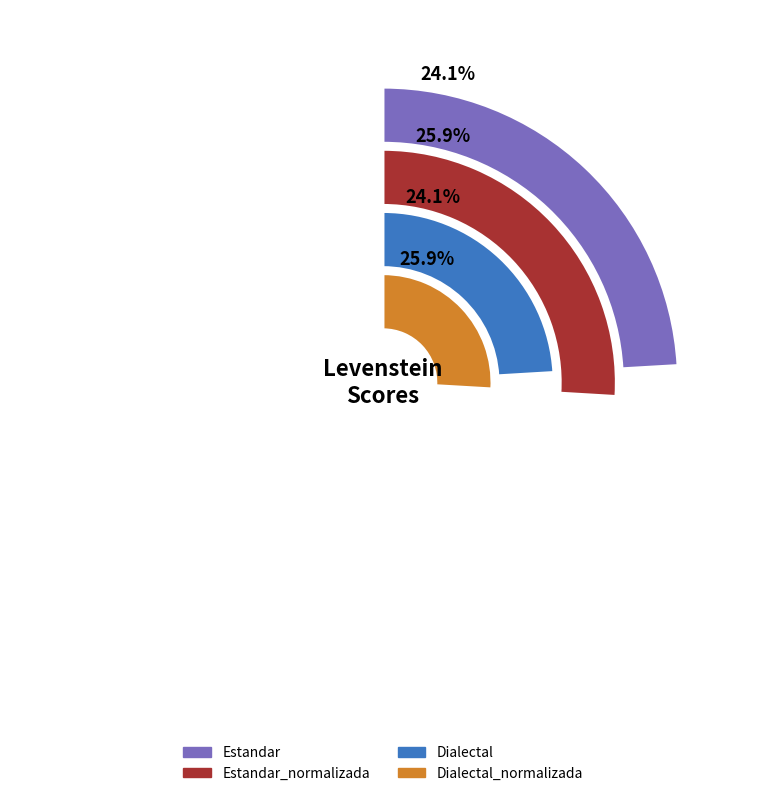

How many segments does this pie chart have?

4